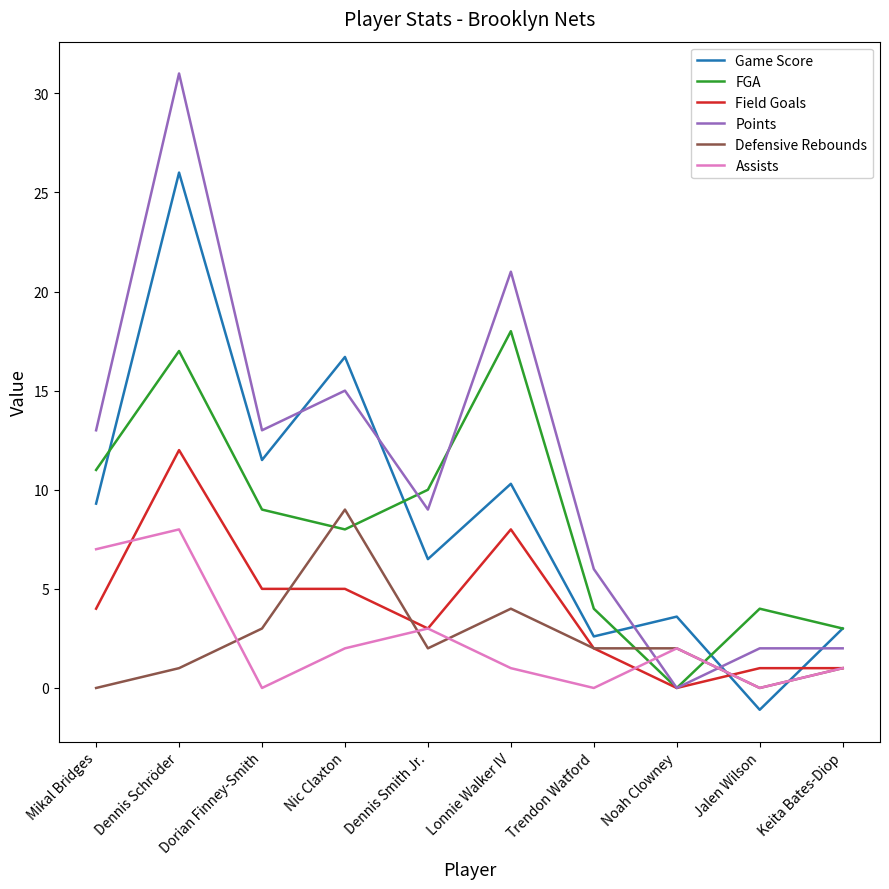

What is the difference between the maximum and minimum values in the Field Goals series?

12.0